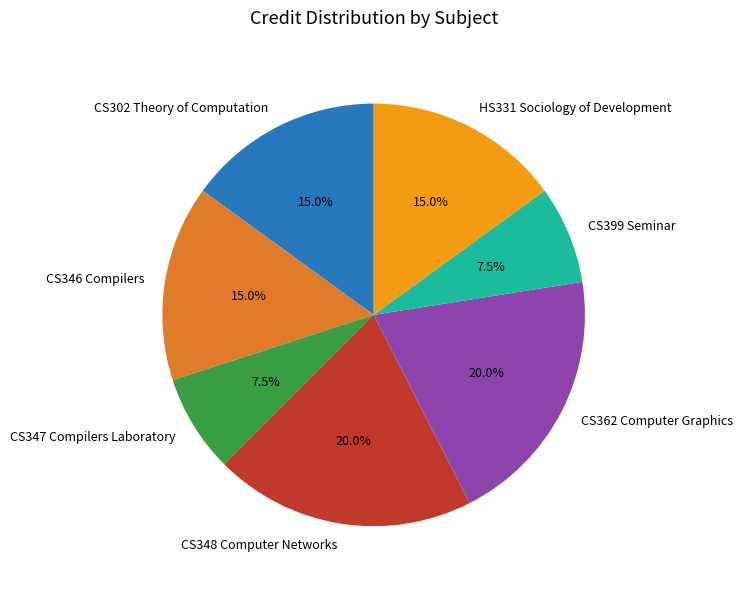

To the nearest percent, what is the difference between the largest and smallest slice percentages?

12%